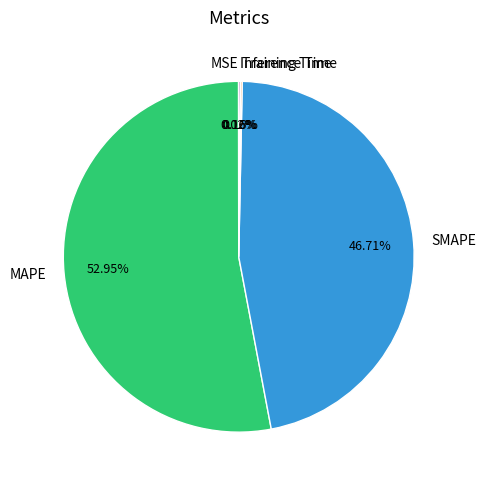

Approximately how many times larger is the value at MAPE compared to SMAPE?

1.1